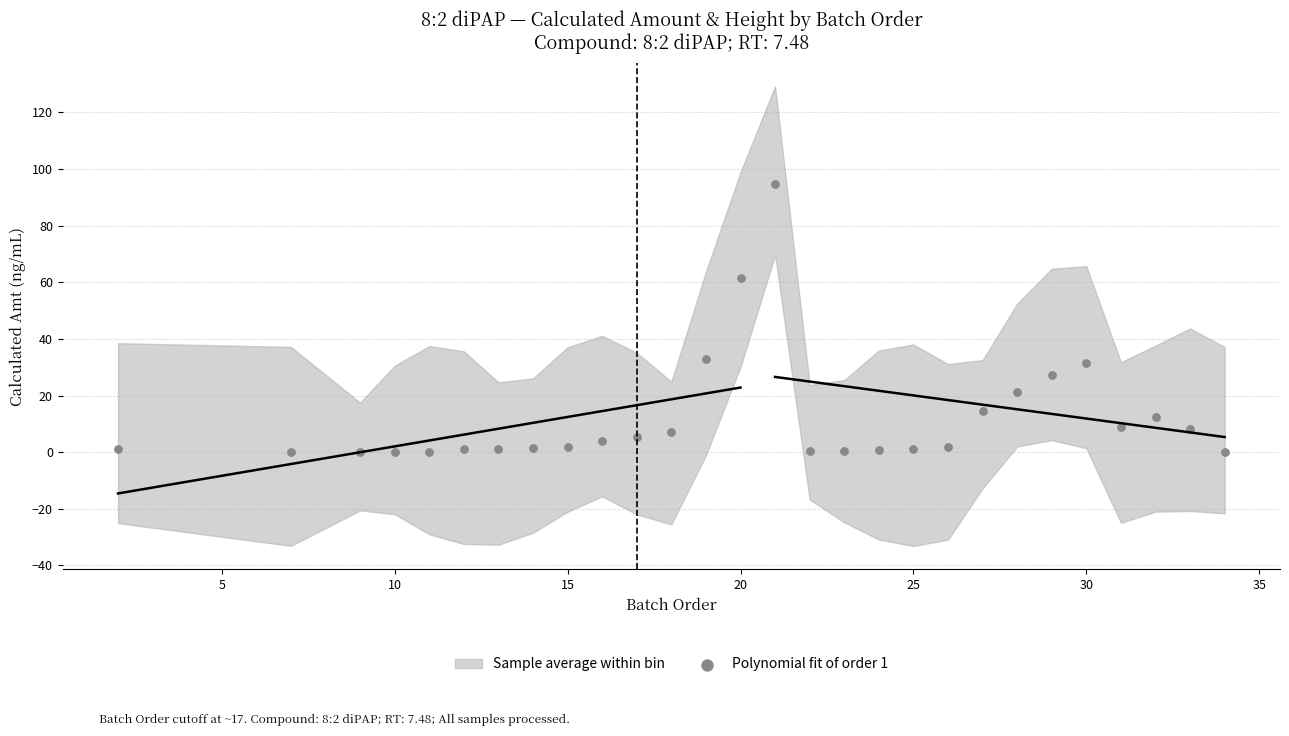

What is the range of X values (max minus min)?

32.0